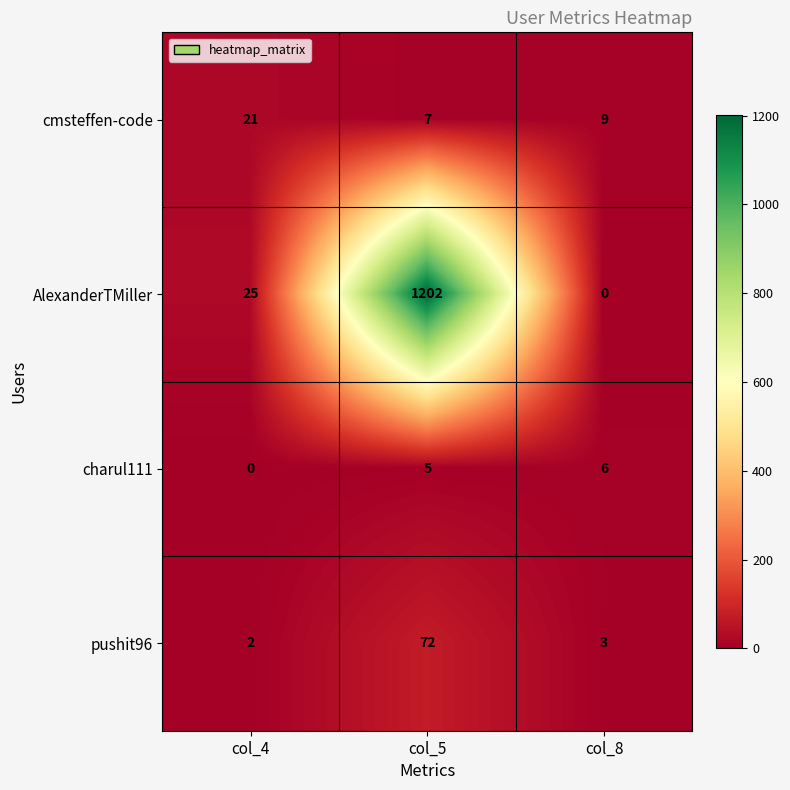

At how many categories does at least one series exceed 935?

1